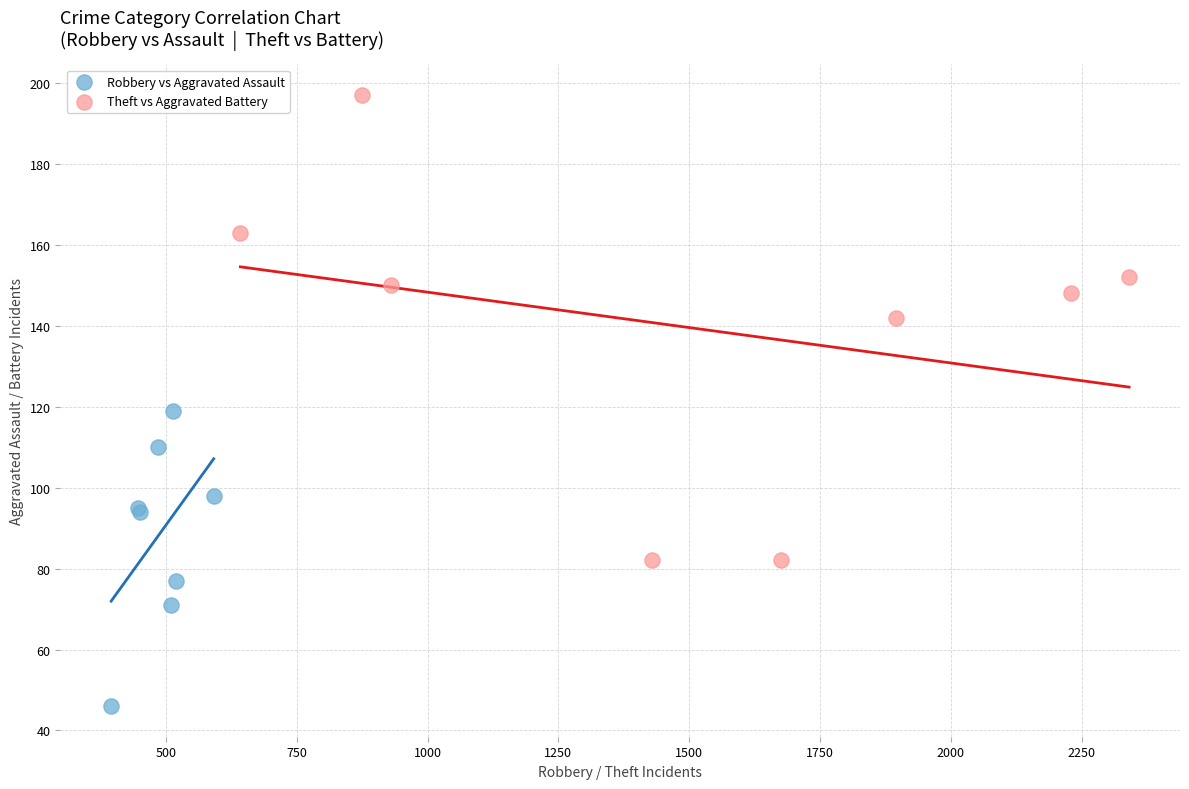

What are all the series names shown in the legend?

Robbery vs Aggravated Assault, Theft vs Aggravated Battery